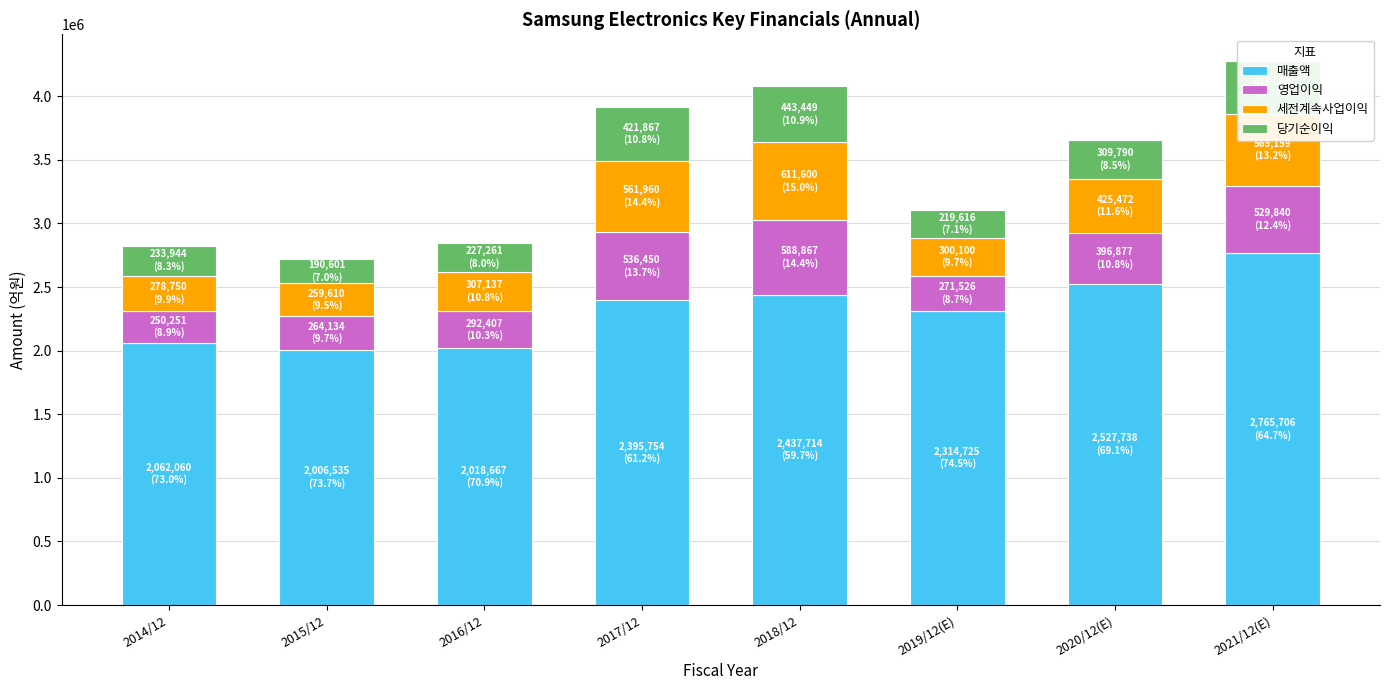

Where is 매출액 nearest to the value 2386120?

2017/12